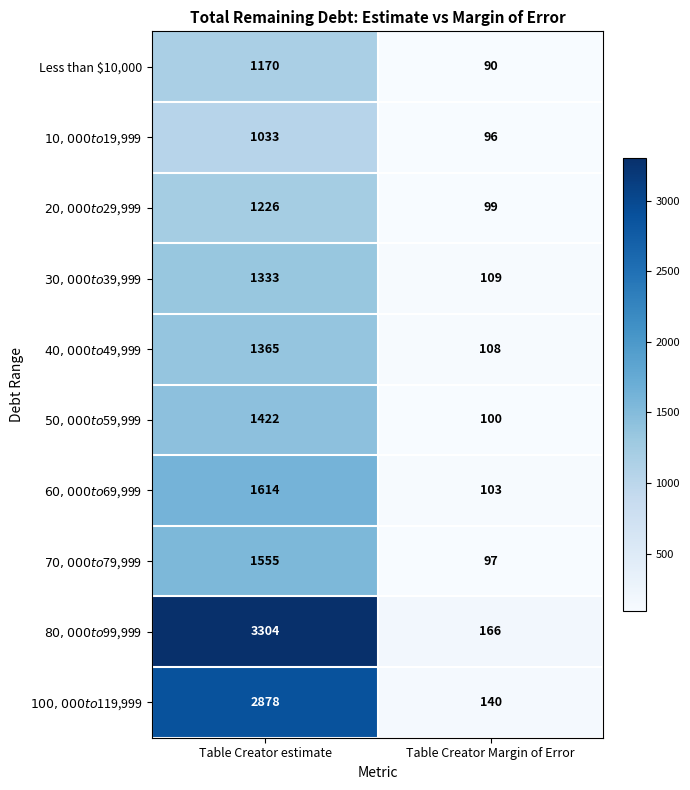

List the series in order of their peak value, highest first.

$80,000 to $99,999, $100,000 to $119,999, $60,000 to $69,999, $70,000 to $79,999, $50,000 to $59,999, $40,000 to $49,999, $30,000 to $39,999, $20,000 to $29,999, Less than $10,000, $10,000 to $19,999